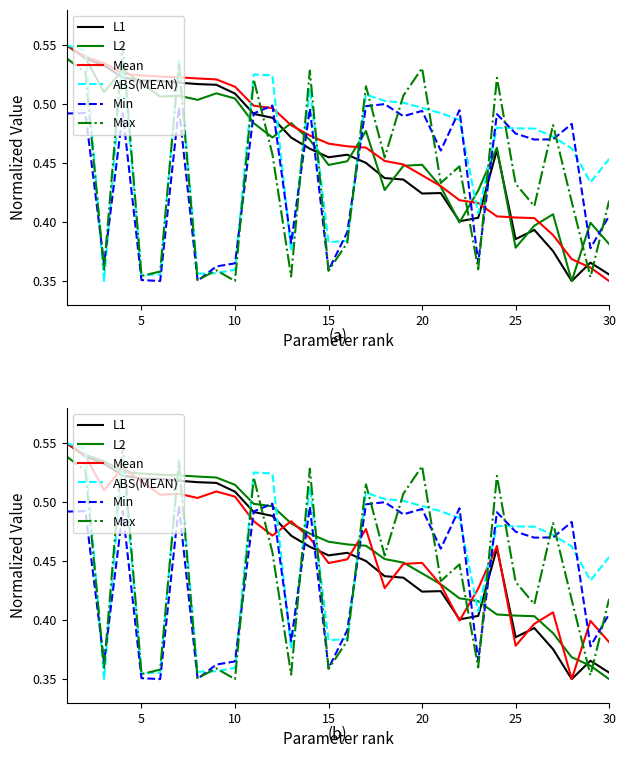

What is the minimum value shown in the chart?

0.3